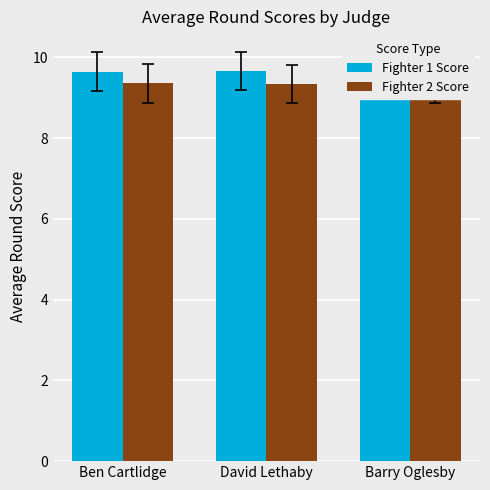

At how many categories does at least one series exceed 9?

3